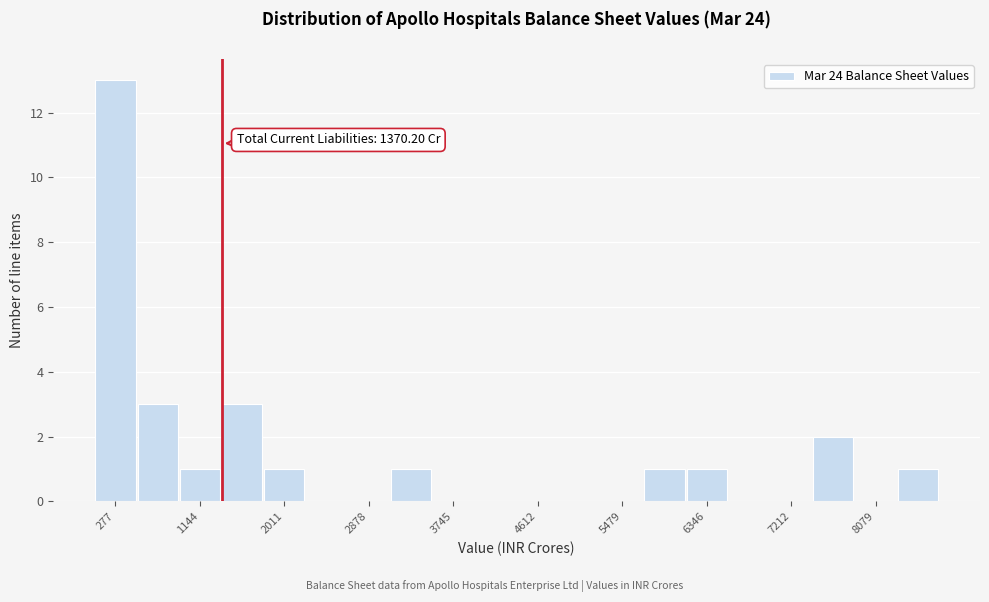

Which range on the x-axis has the tallest bar?

100 to 500